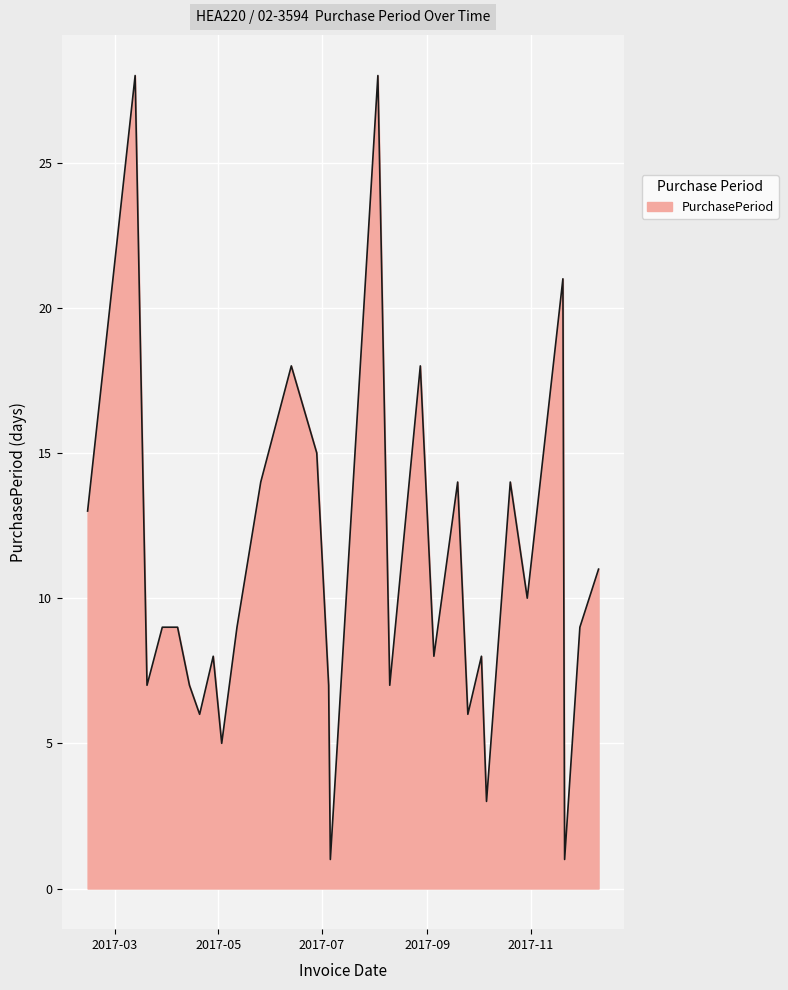

How many series are shown in this chart?

1